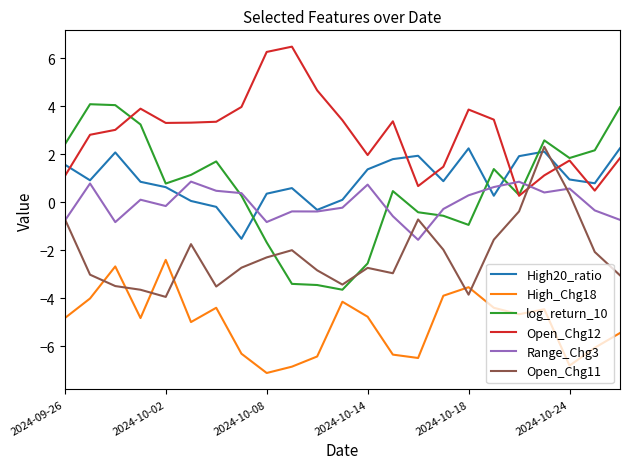

True or false: Range_Chg3 and High_Chg18 cross at least once.

False